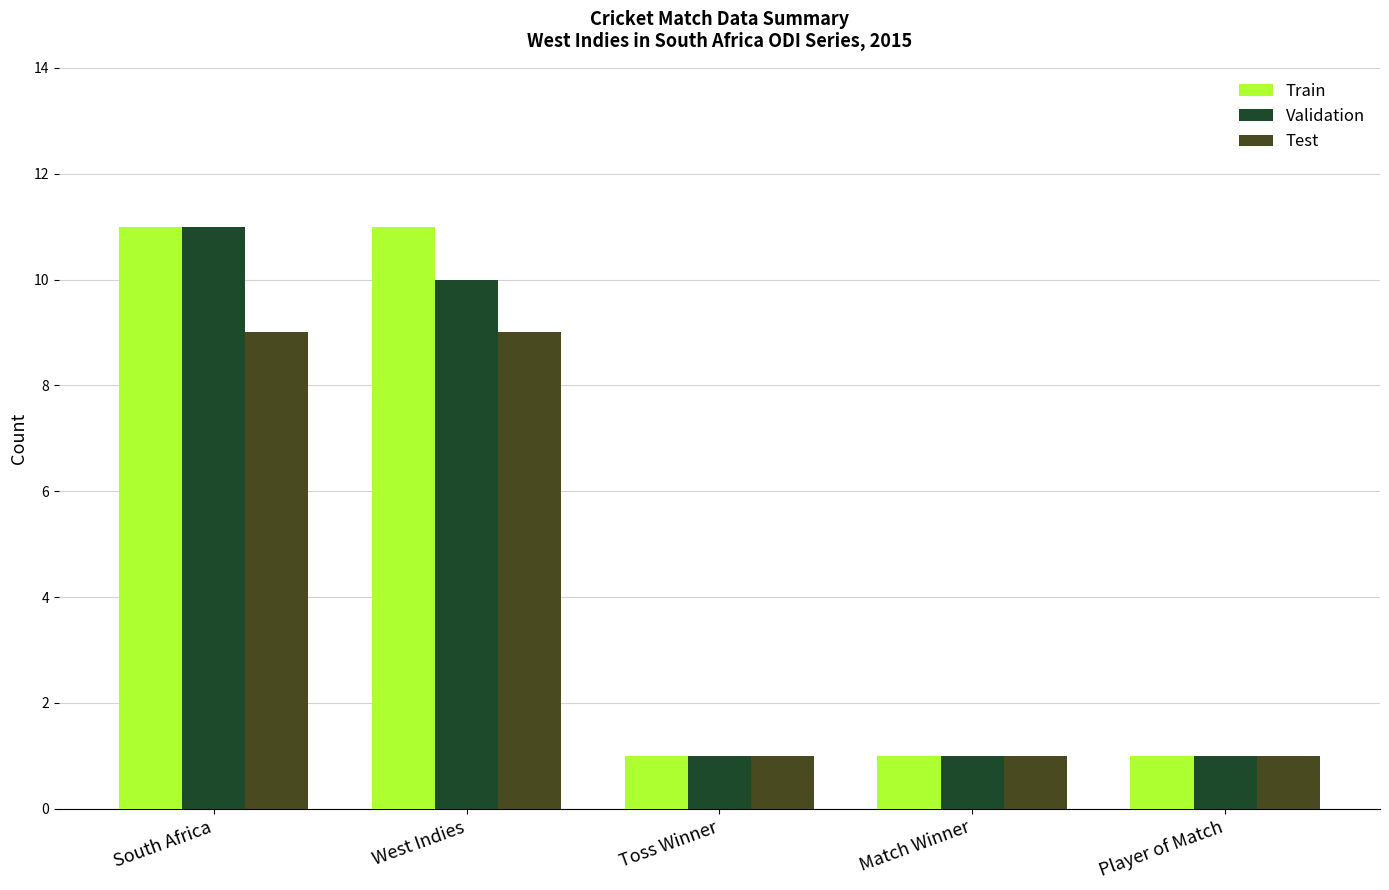

Rank the series at West Indies from highest to lowest value.

Train, Validation, Test